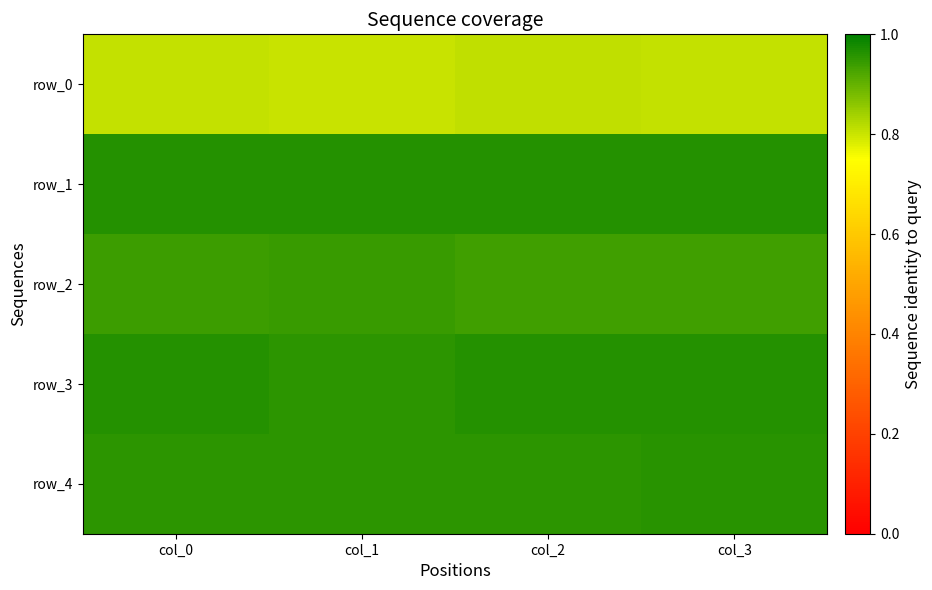

Which series changed the most between col_0 and col_3?

row_2